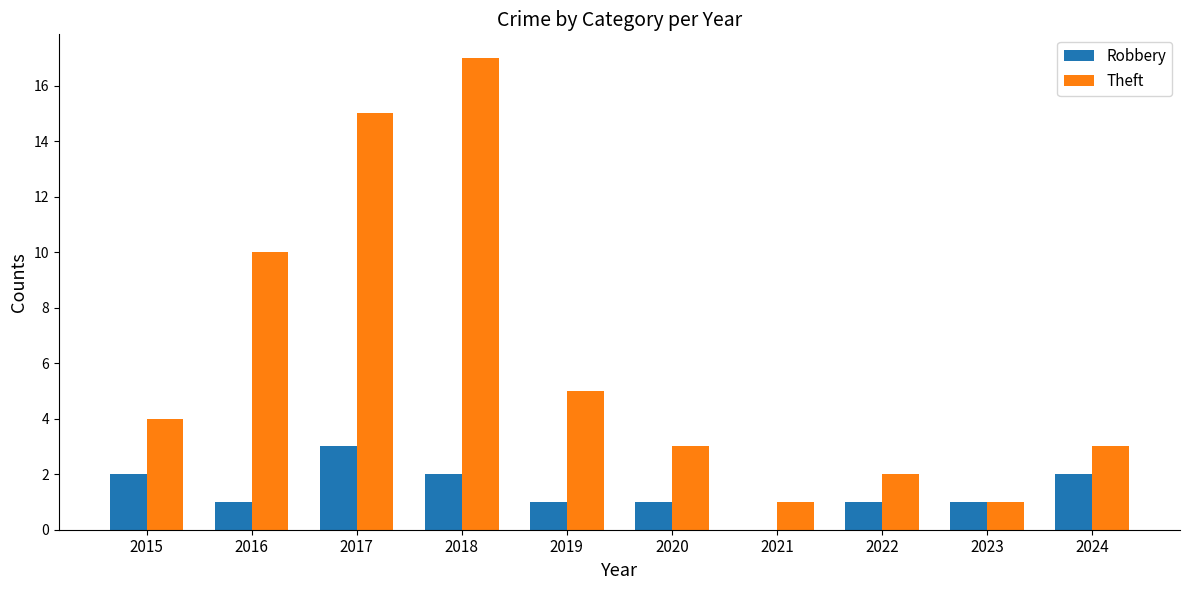

At which category is the sum across all series the highest?

2018